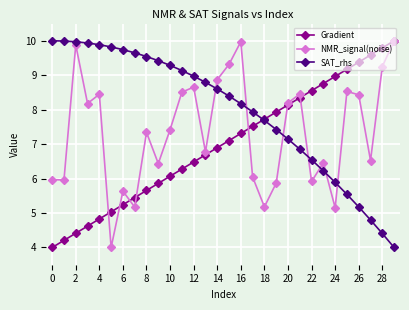

What is the value of the Gradient point at the 21st from the left?

8.1